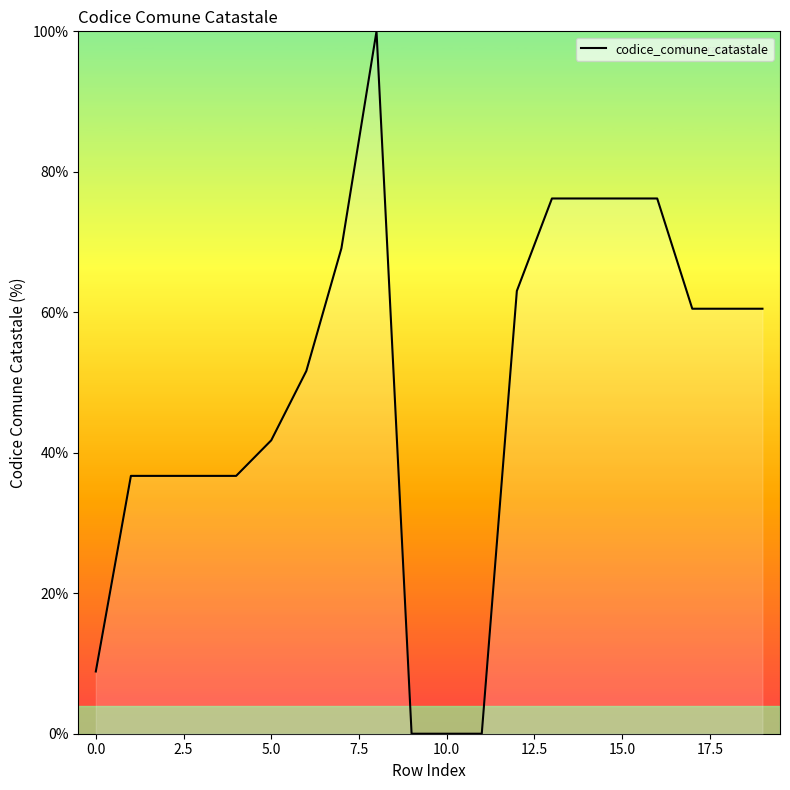

What is the greatest value displayed?

100.0